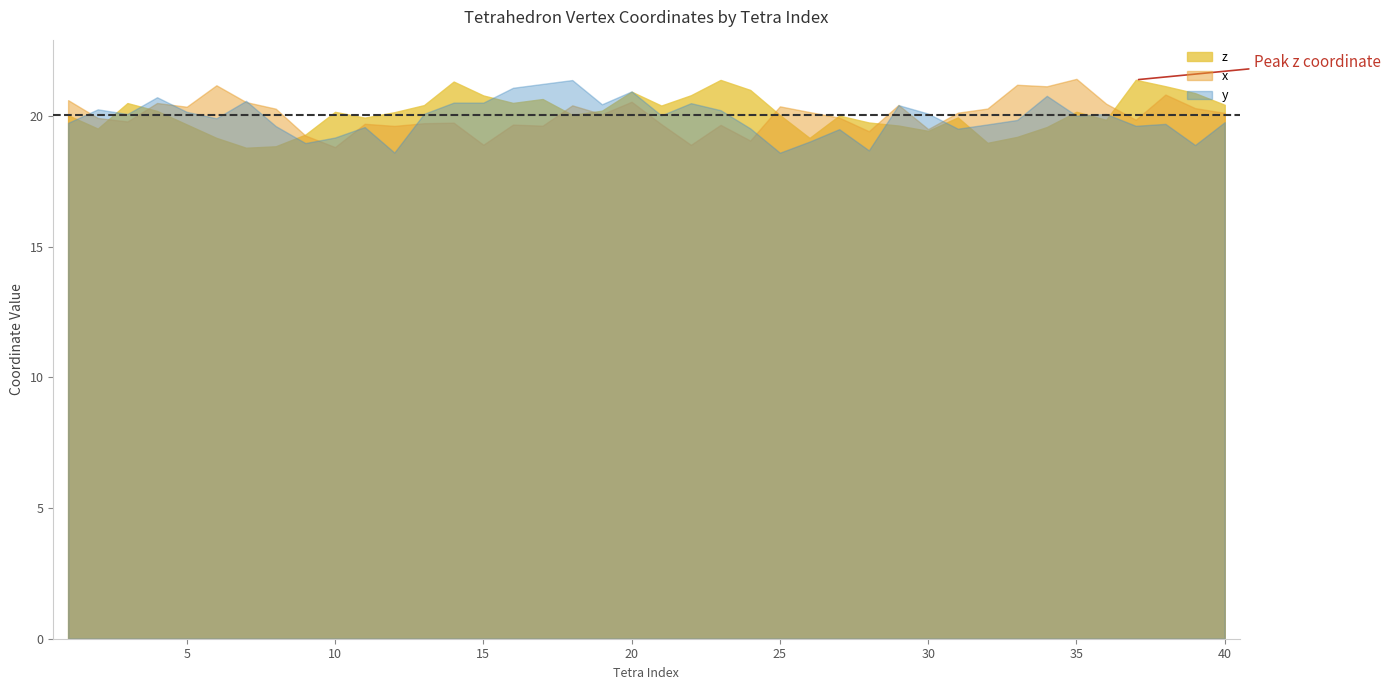

Rank the series by their average value, from highest to lowest.

z, x, y